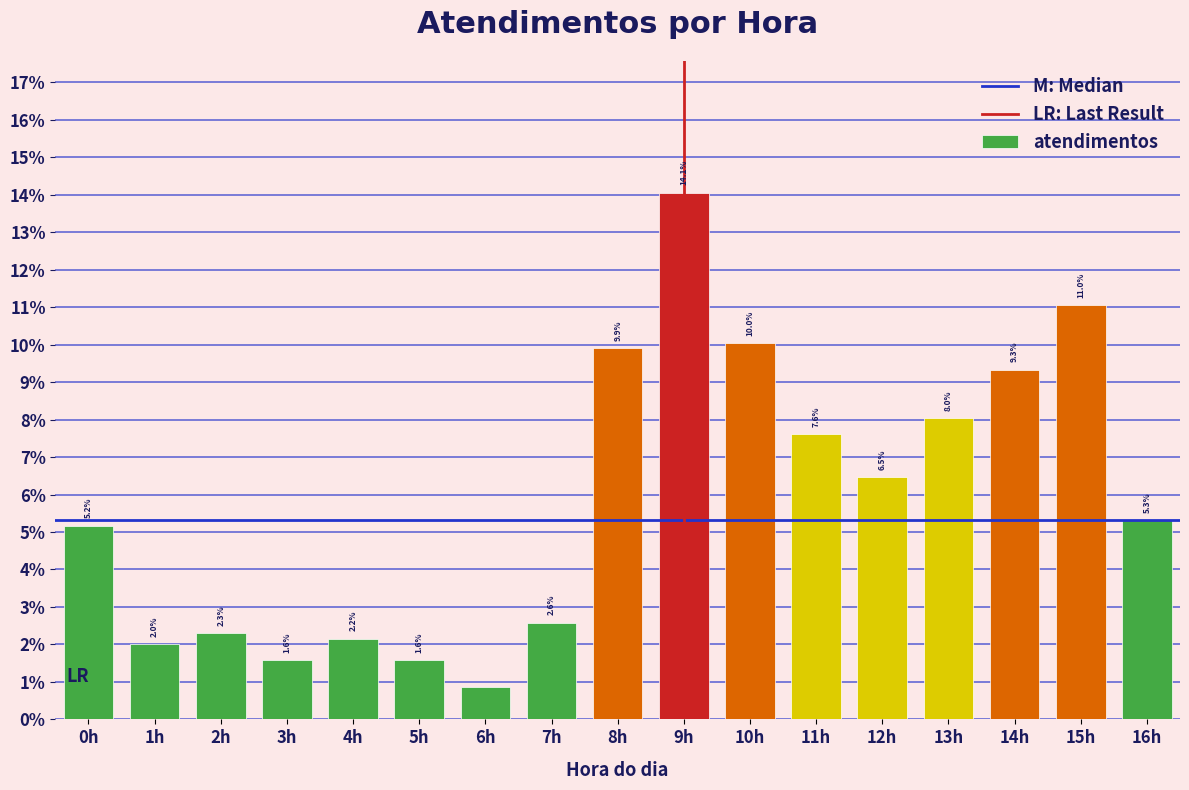

Are the bars horizontal?

No